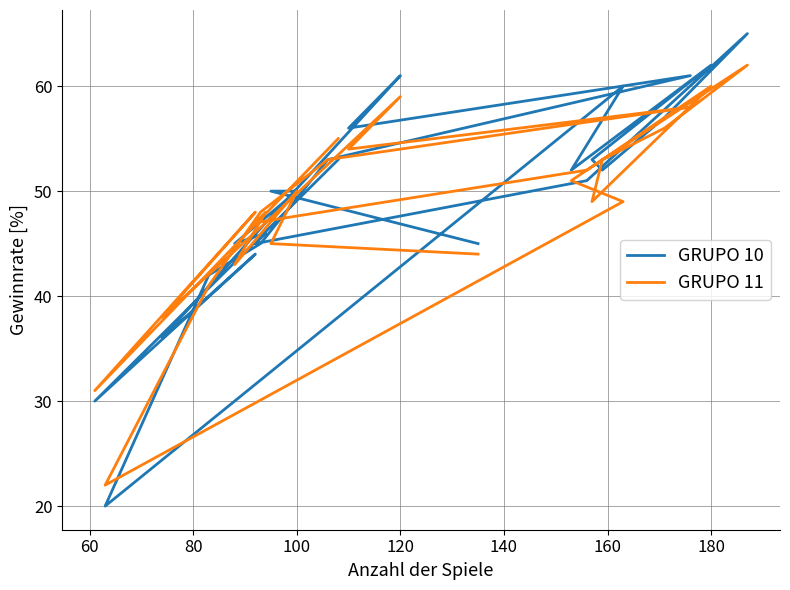

What is the average value of the GRUPO 11 series?

49